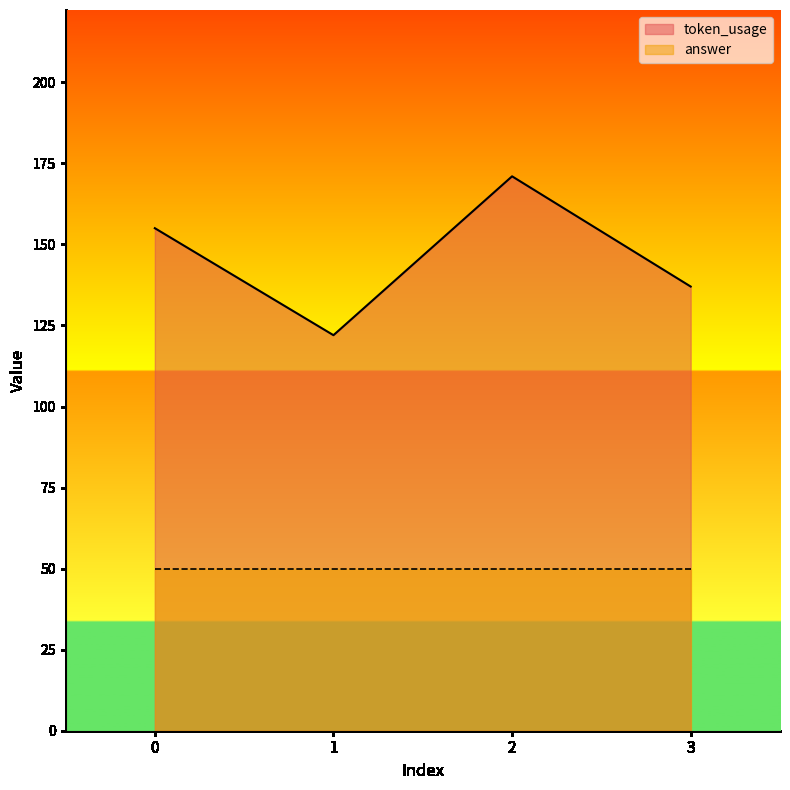

Rank the categories by value from lowest to highest.

1, 3, 0, 2